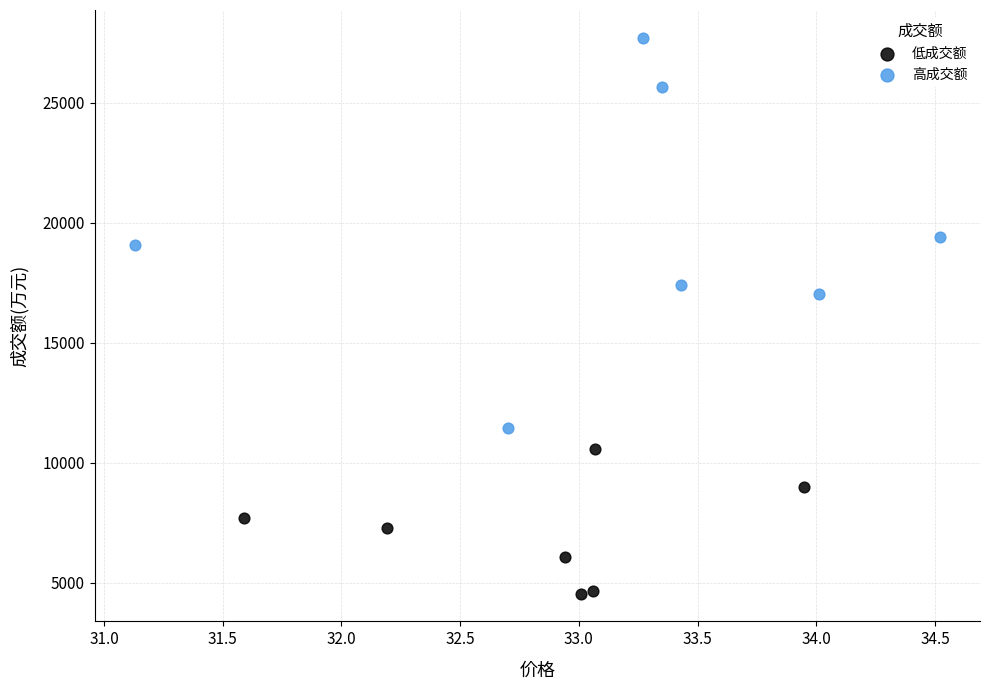

Which series reaches the minimum Y coordinate?

低成交额